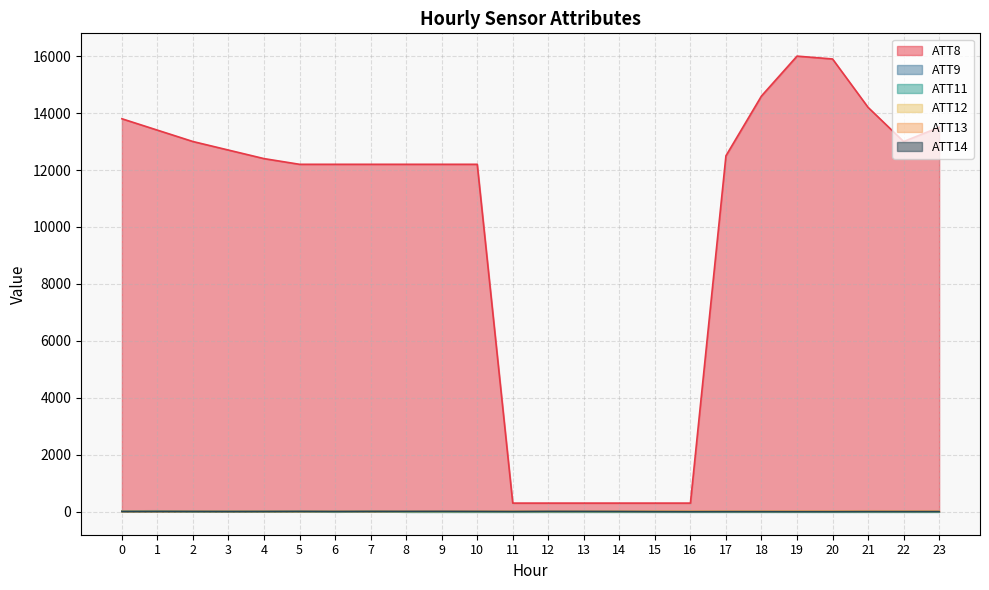

What is the sum of the ATT9 values at 21 and 5?

6.8